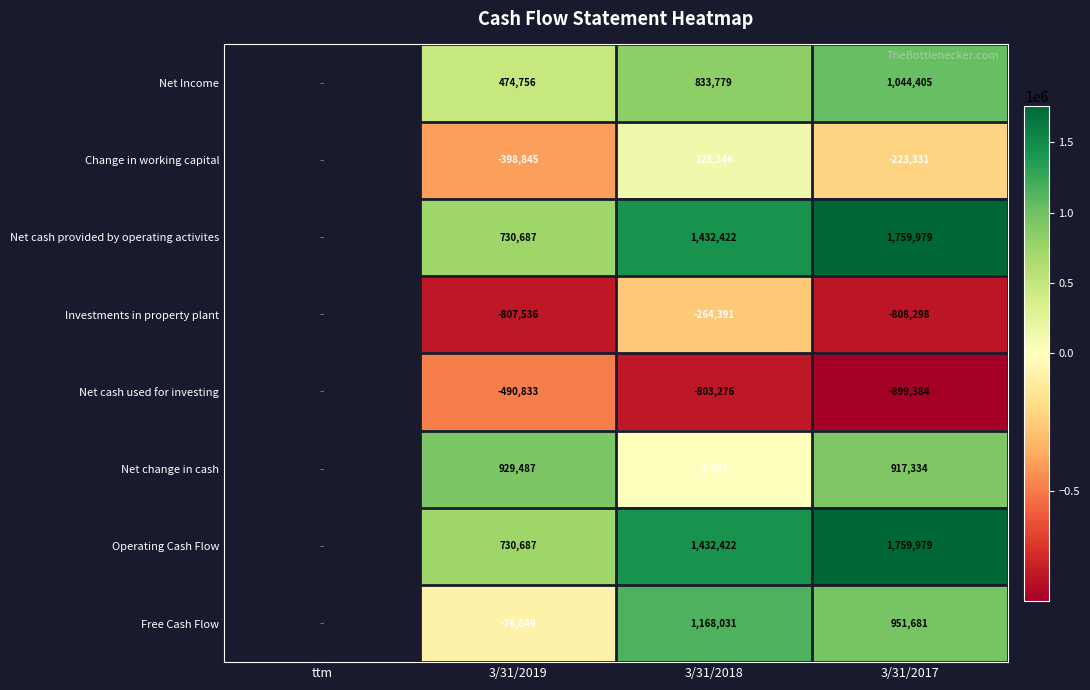

What is the total value across all series at 3/31/2017?

4502365